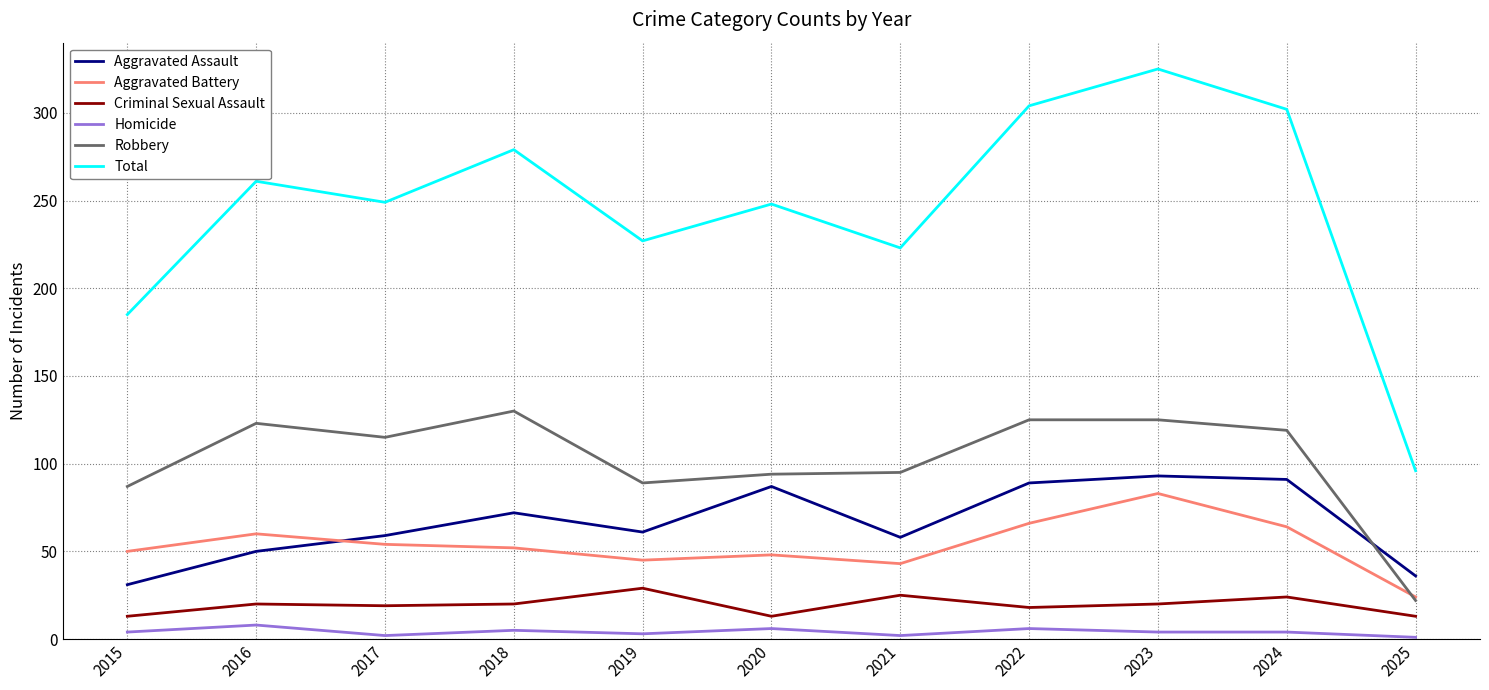

Is this an area chart (filled region under the line)?

No